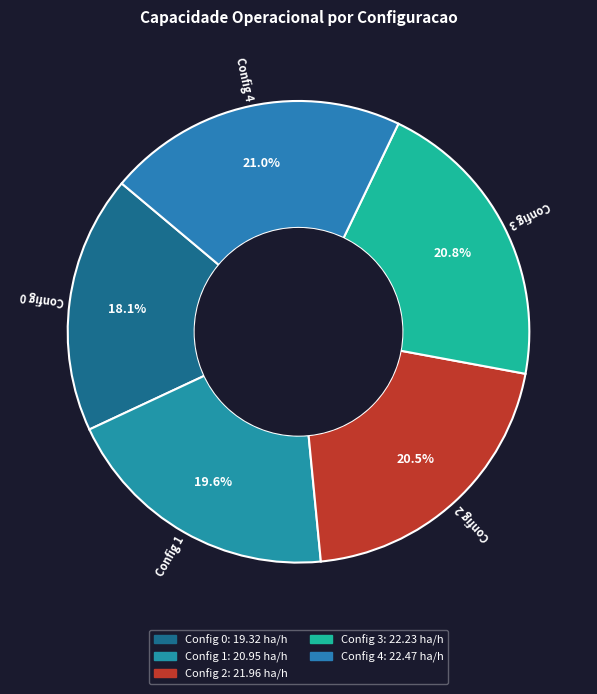

Which category has the biggest portion of the pie?

4